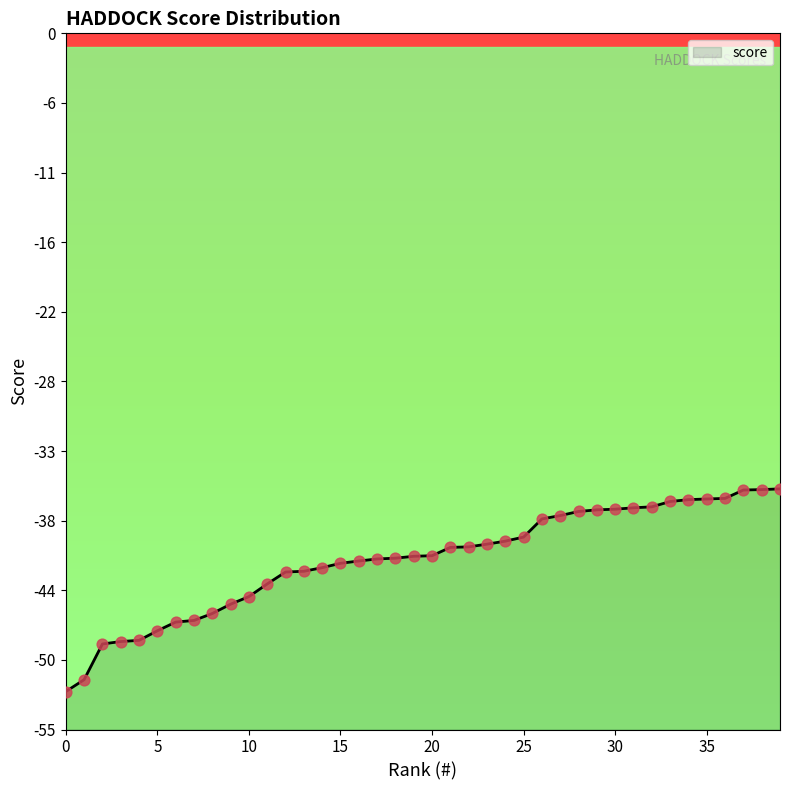

What is the change in value from 22 to 25?

+0.8